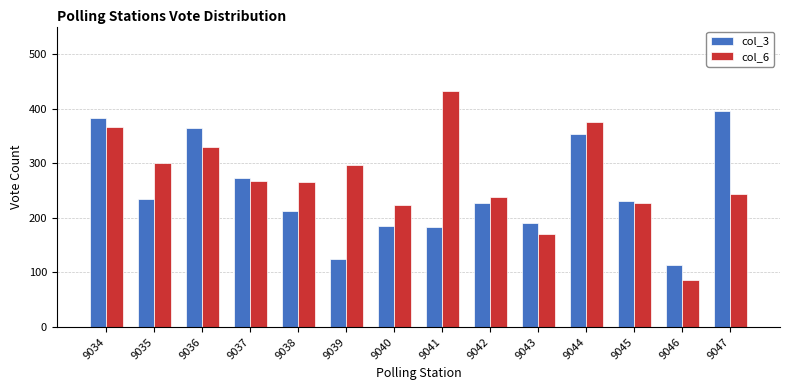

How many data points in col_3 are less than 231?

7